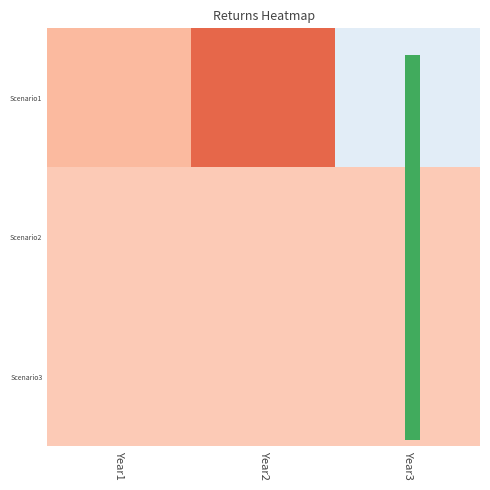

What is the maximum value shown in the chart?

0.2